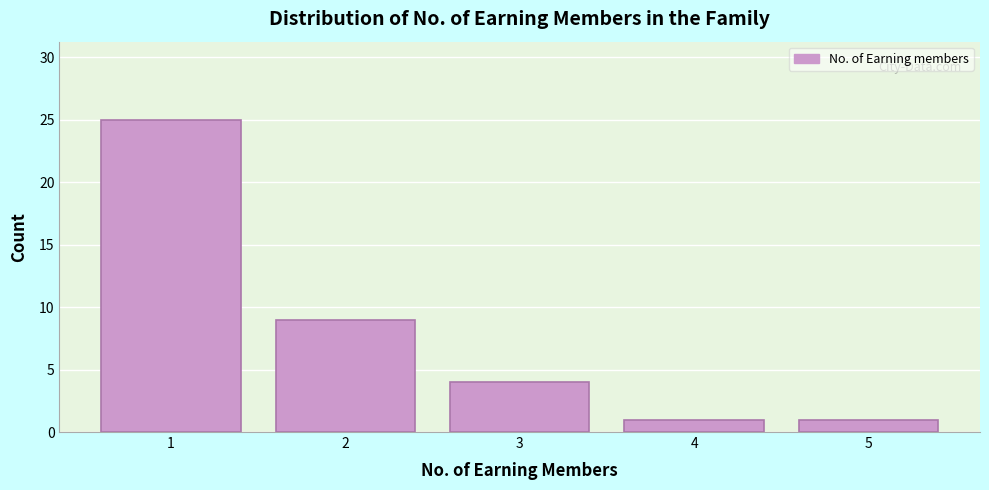

Reading left to right, extract all data points from this chart.

25	9	4	1	1